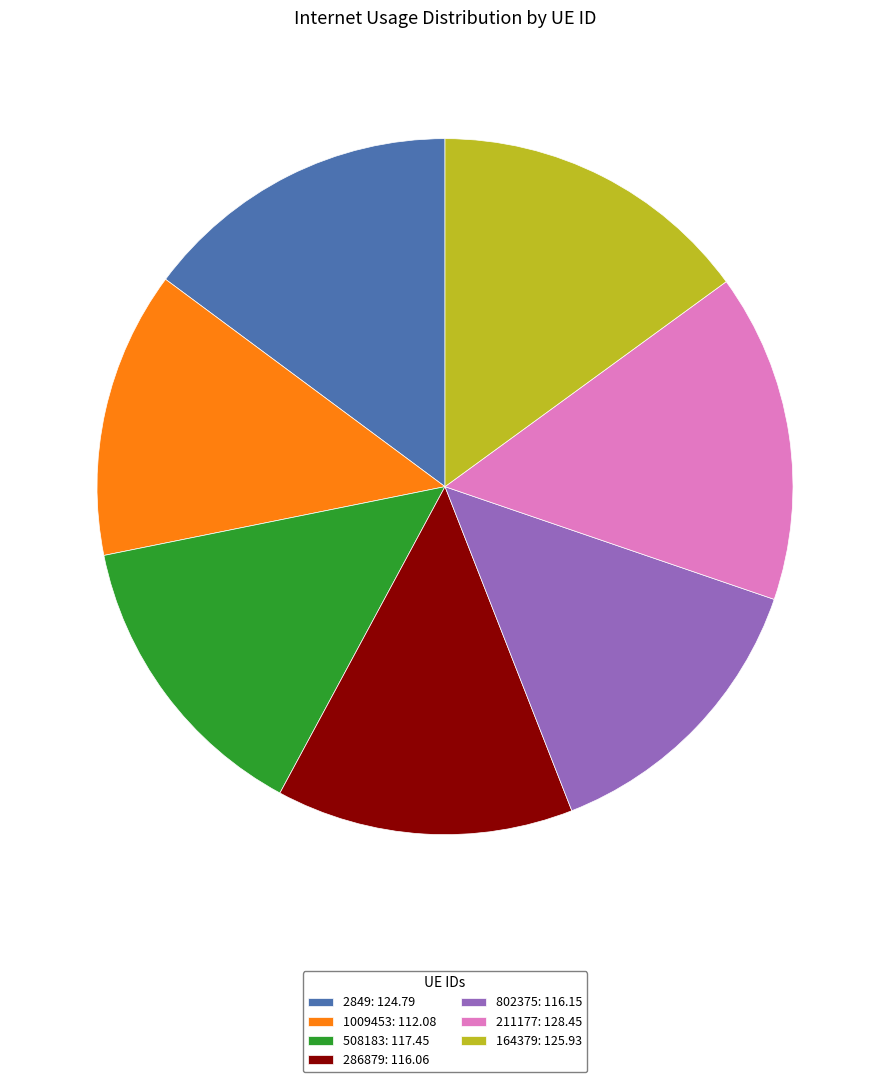

Count the number of slices in the pie.

7